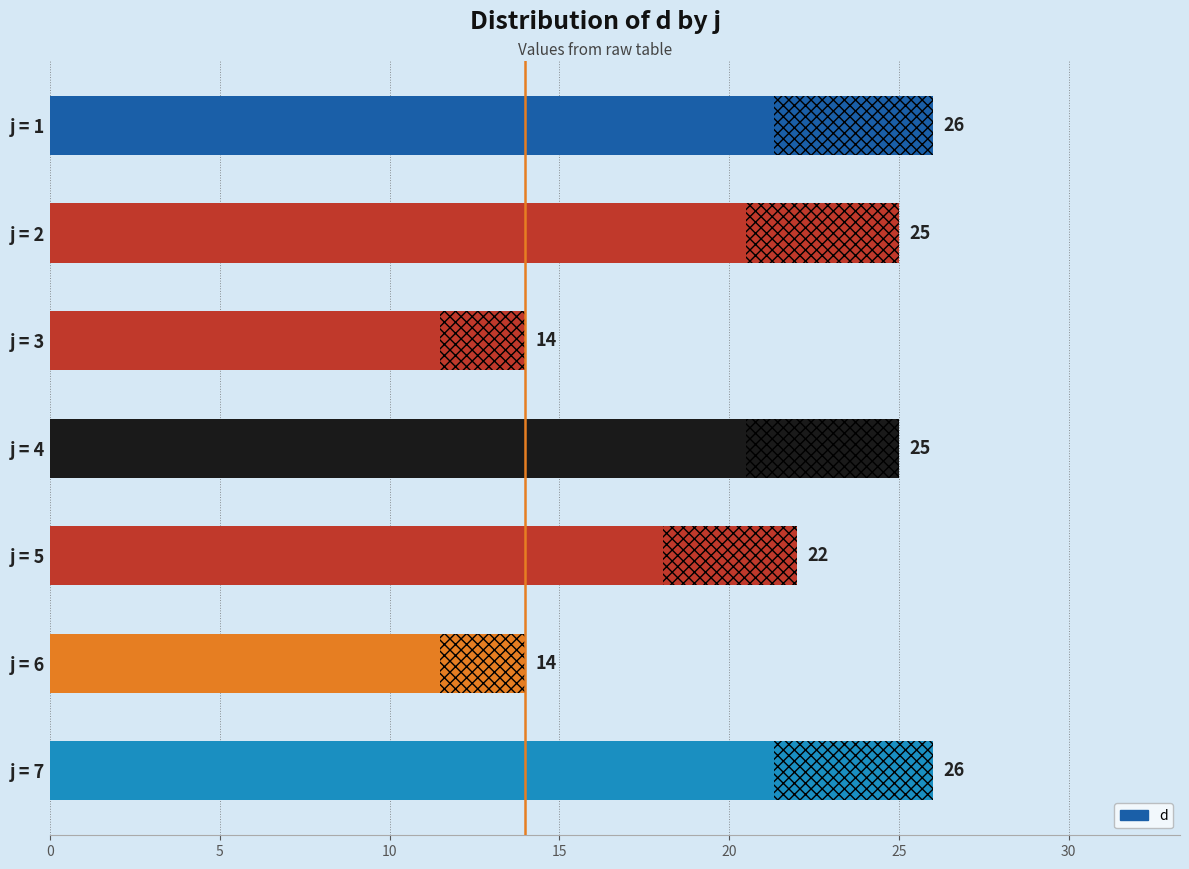

Are the bars horizontal?

Yes